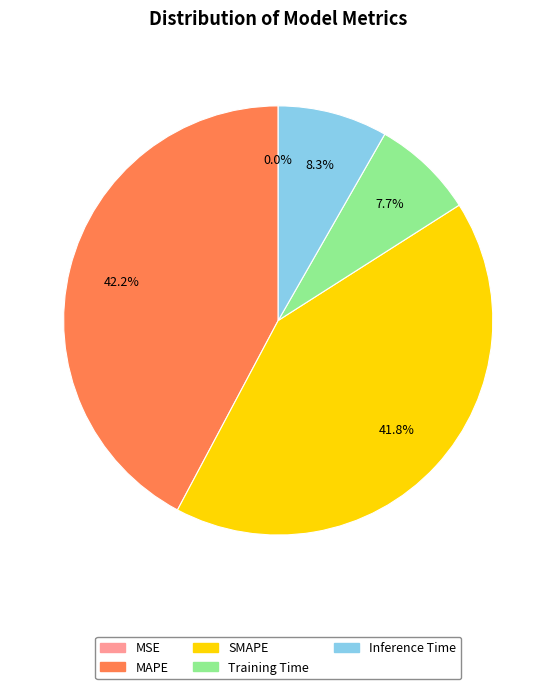

Between Training Time and MAPE, which is larger?

MAPE